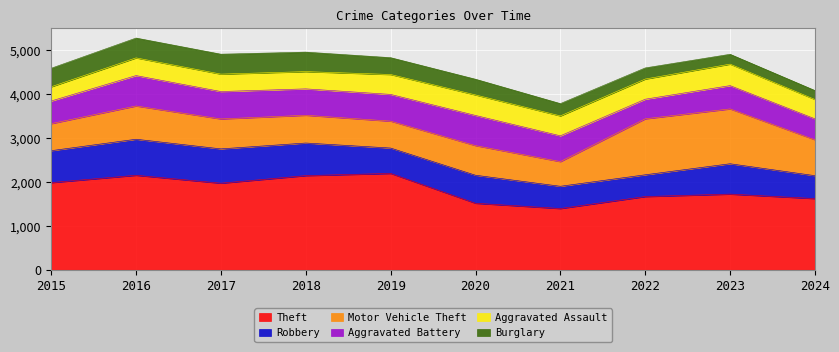

Reading left to right, list all the values displayed in this chart.

Theft: 1981	2148	1968	2140	2190	1512	1392	1664	1720	1618
Robbery: 726	819	780	741	577	637	506	495	690	521
Motor Vehicle Theft: 614	756	680	631	611	673	560	1272	1246	815
Aggravated Battery: 515	691	623	600	608	686	587	446	530	477
Aggravated Assault: 323	402	396	392	452	466	452	458	488	439
Burglary: 421	451	453	443	383	357	280	253	224	204